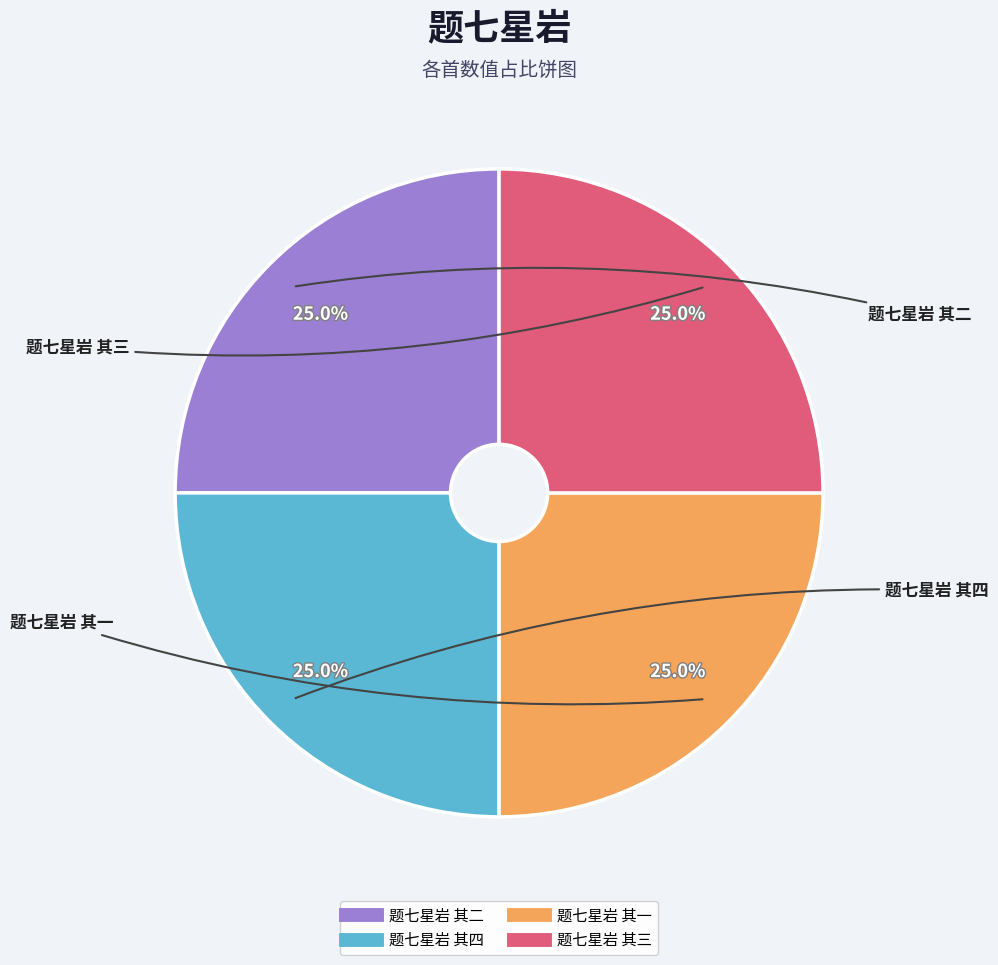

What is the ratio of the value at 题七星岩 其三 to the value at 题七星岩 其一?

1.0